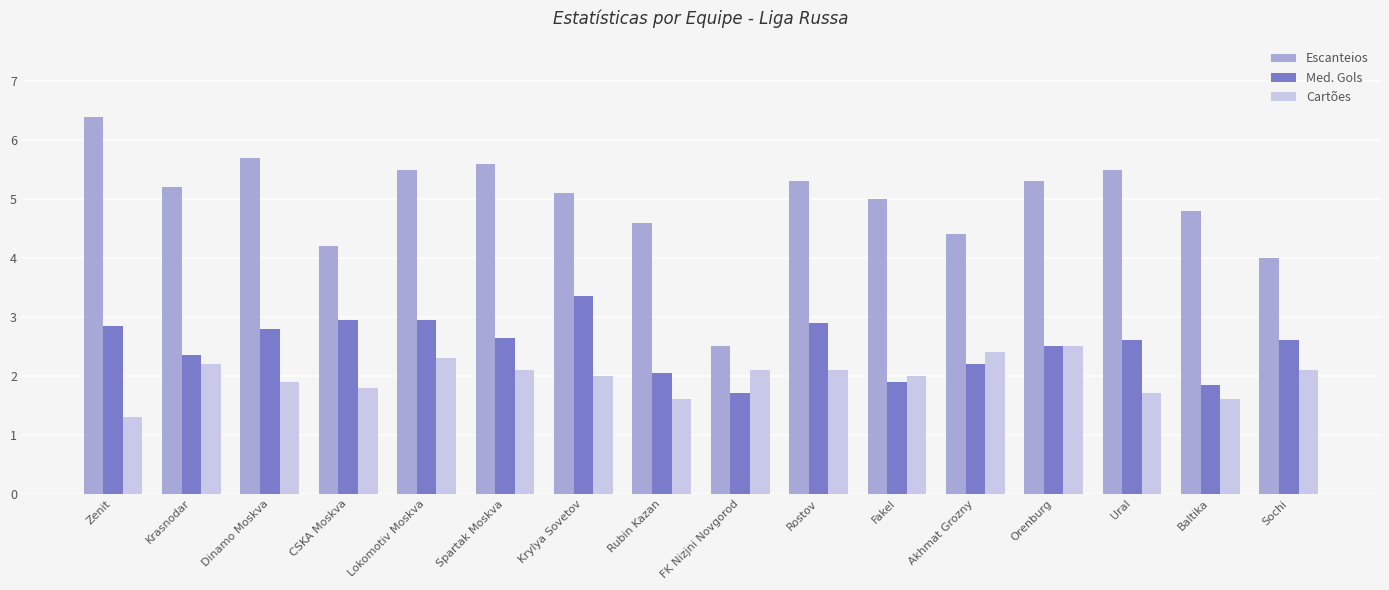

Read the Cartões value at Fakel.

2.0